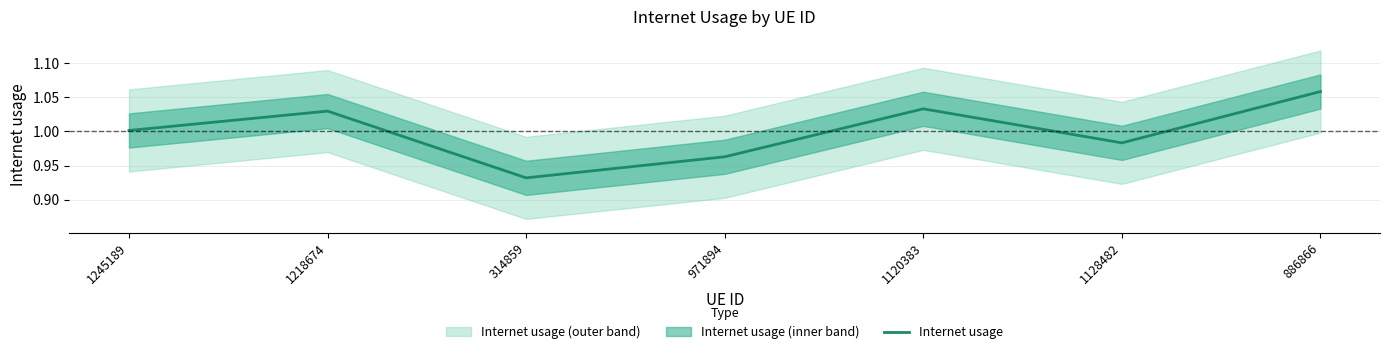

What is the sum of the values at 314859 and 886866?

2.0